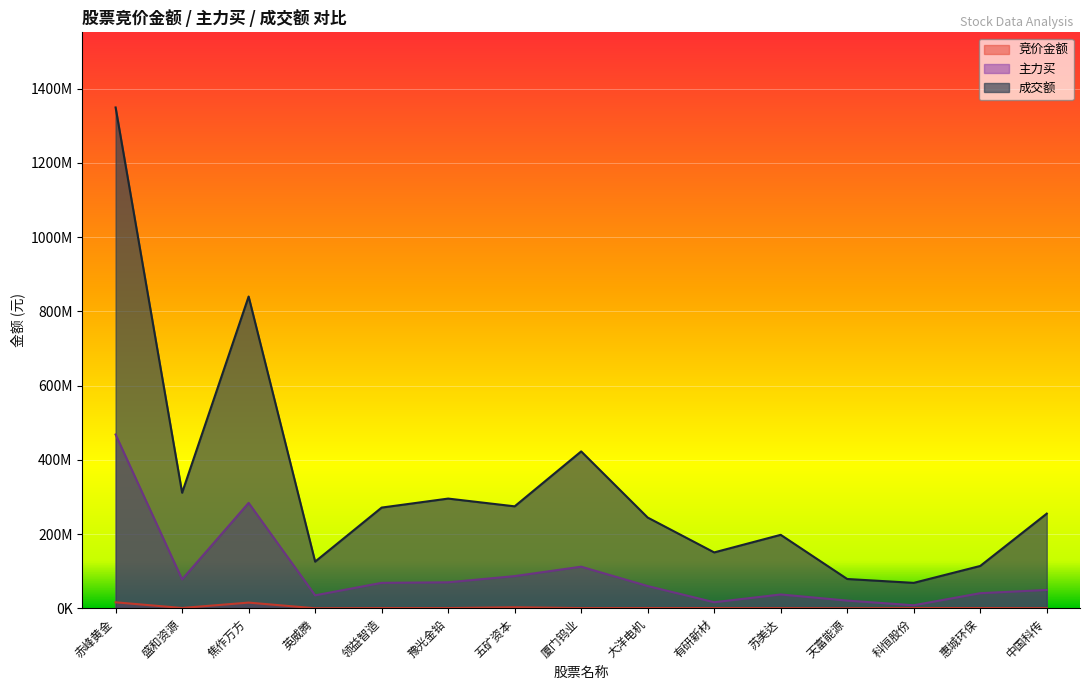

What is the sum of all 成交额 values?

5000715258